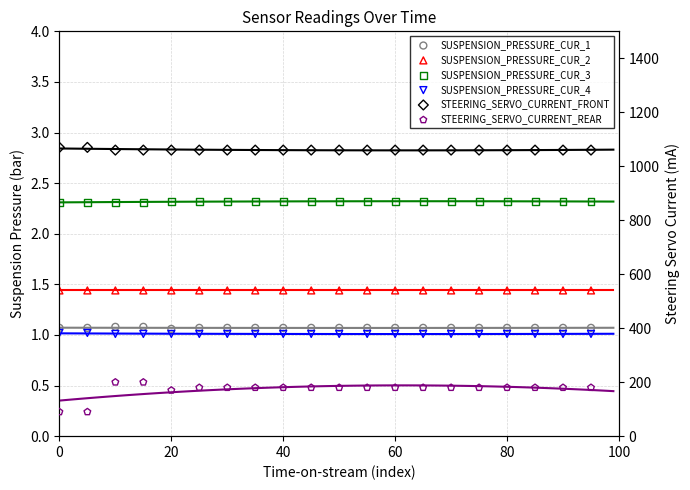

Which series has the widest spread of Y values?

STEERING_SERVO_CURRENT_REAR